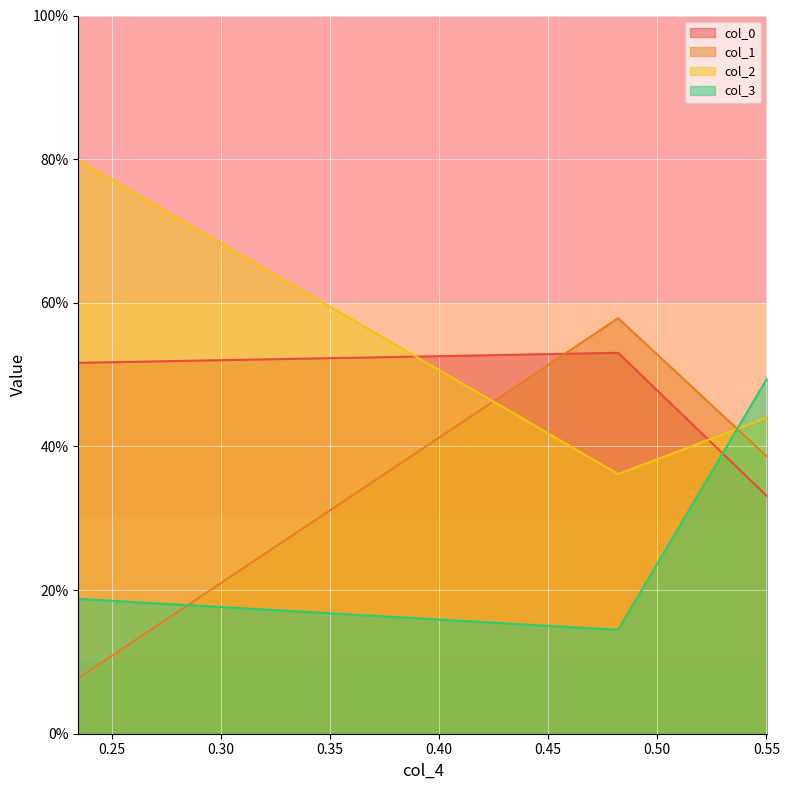

The value of col_0 at 0.30 is 0.7. True or false?

False